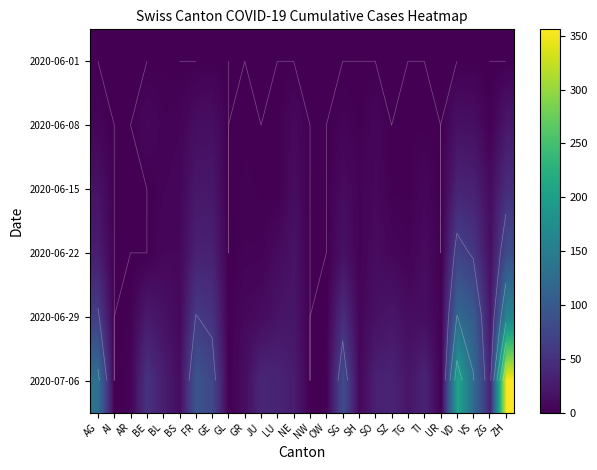

What is the difference between the maximum and second lowest values in the 2020-07-06 series?

356